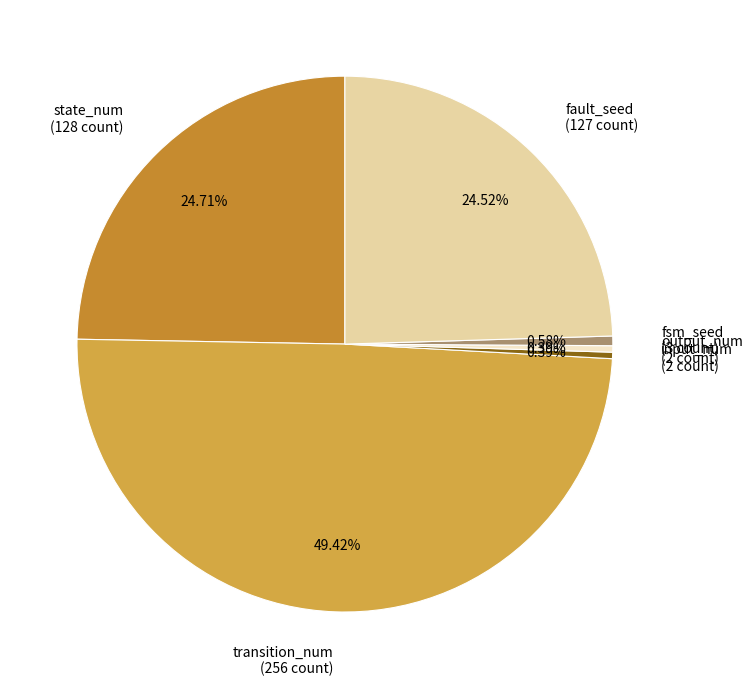

The output_num slice represents 0% of the pie. True or false?

True